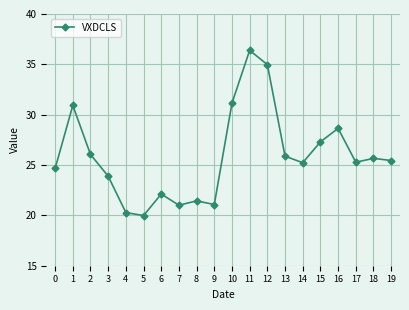

What is the change in value from 11 to 14?

-11.2